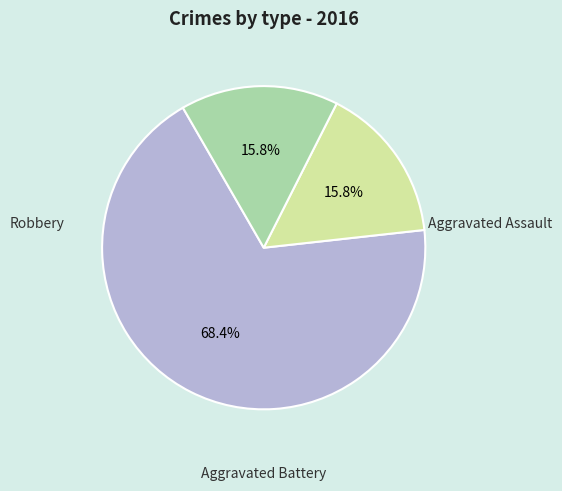

Is there any slice that represents more than half of the pie?

Yes